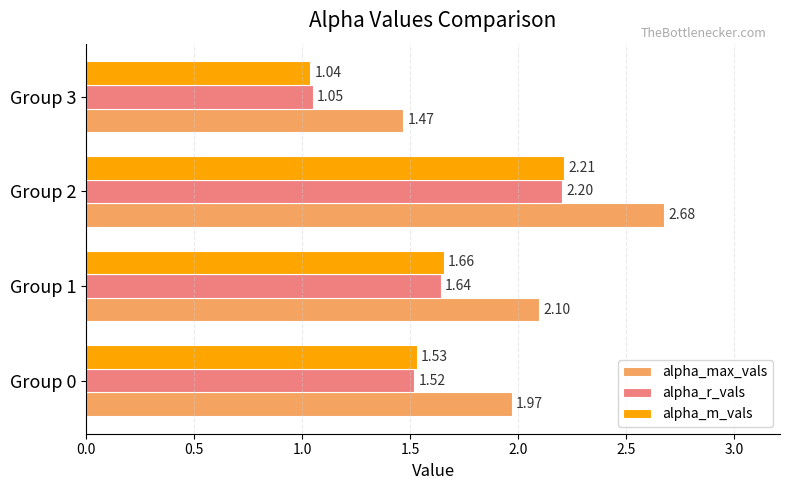

List the labels in order of alpha_r_vals value, largest first.

Group 2, Group 1, Group 0, Group 3